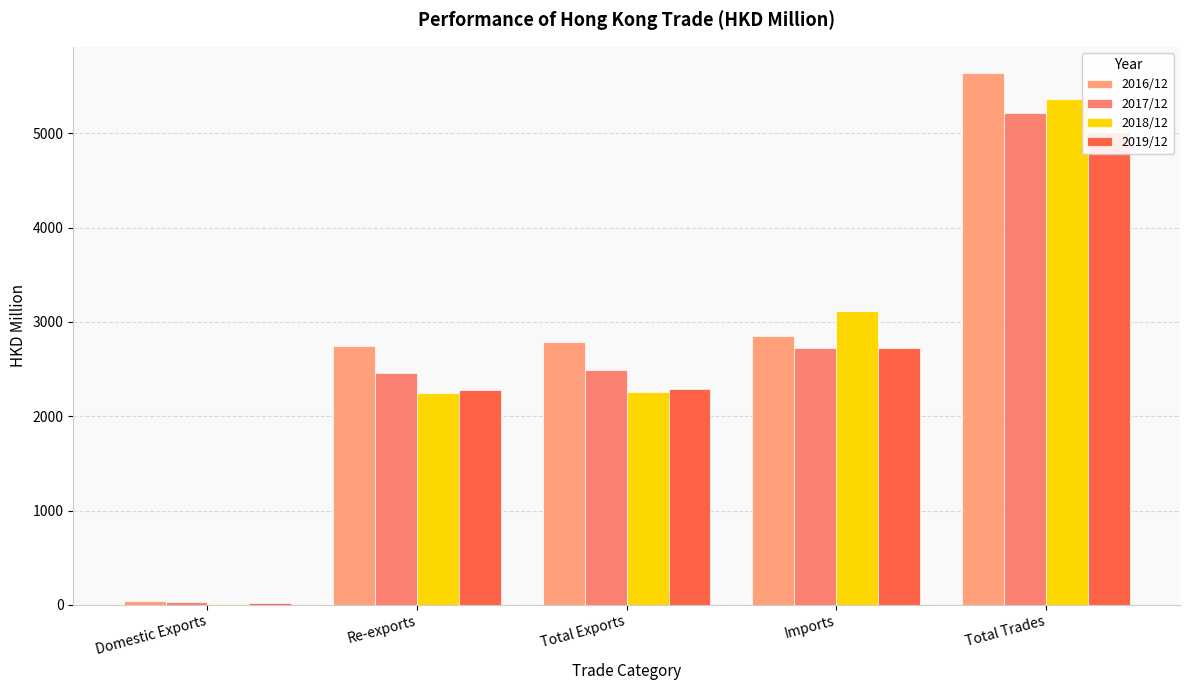

Rank the categories by 2016/12 value from highest to lowest.

Total Trades, Imports, Total Exports, Re-exports, Domestic Exports